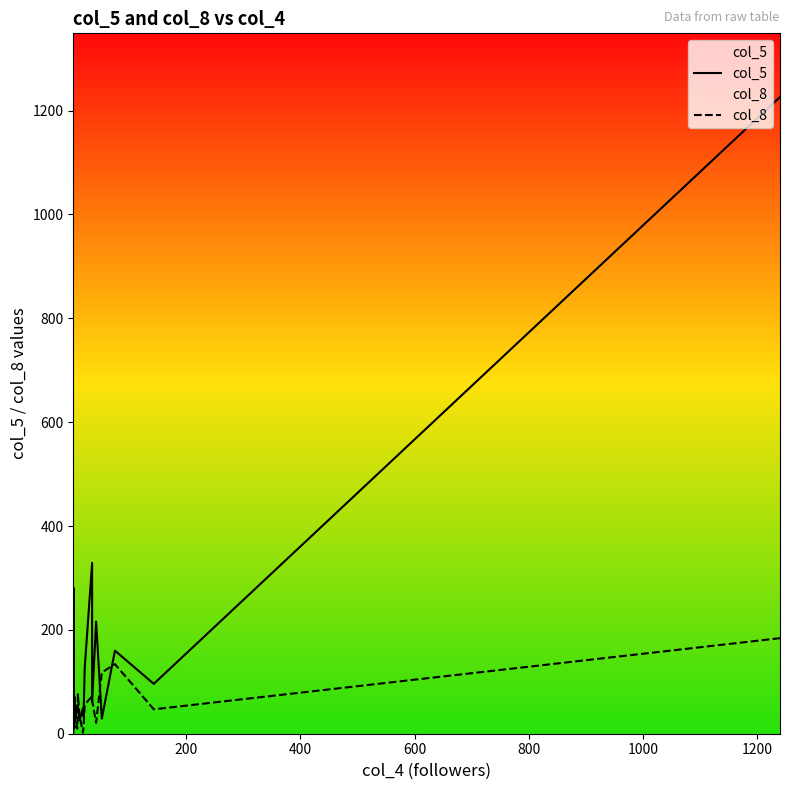

Does the chart display data point markers on the line(s)?

No